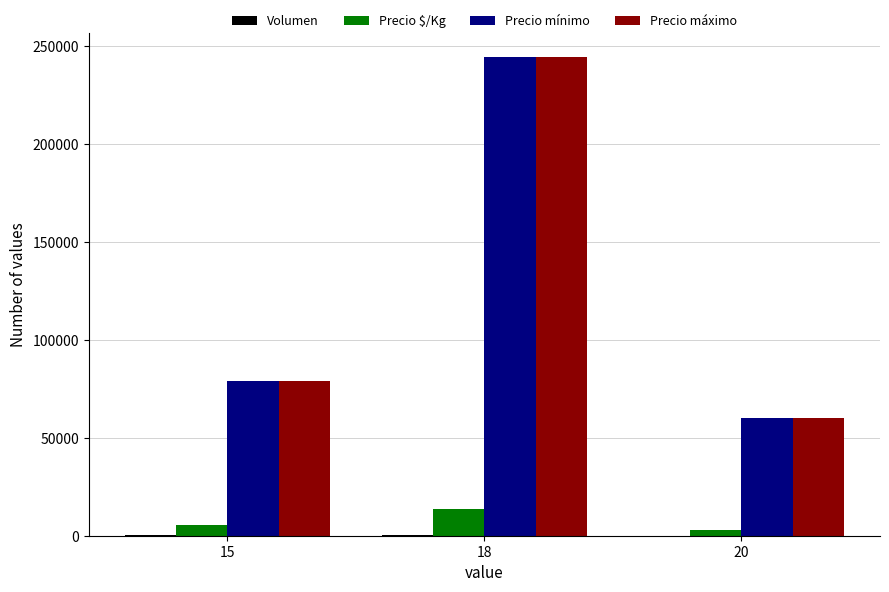

What is the maximum value shown in the chart?

244000